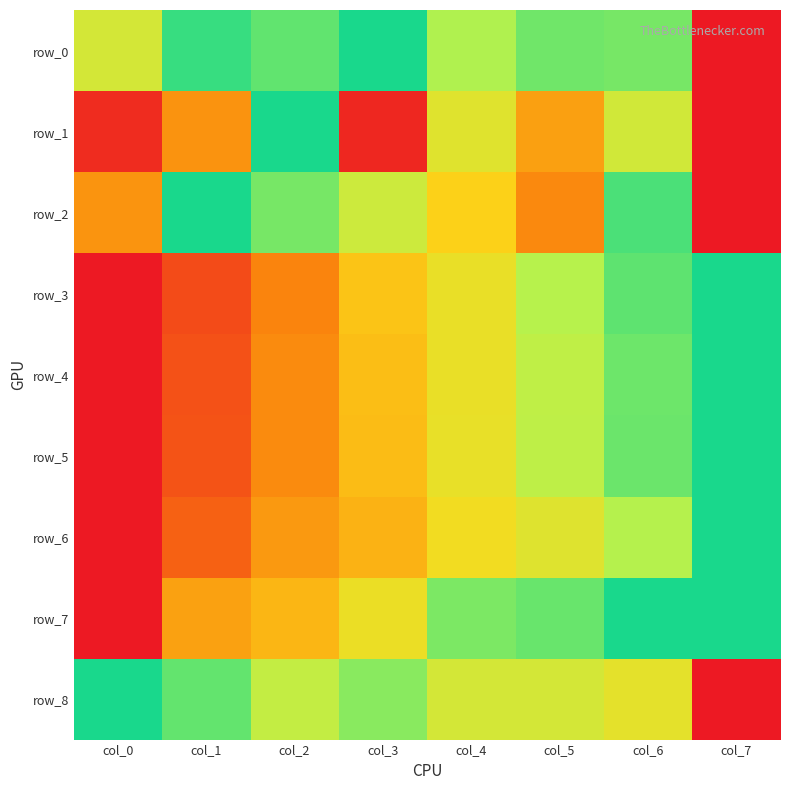

How many positive values does the row_7 series have?

7